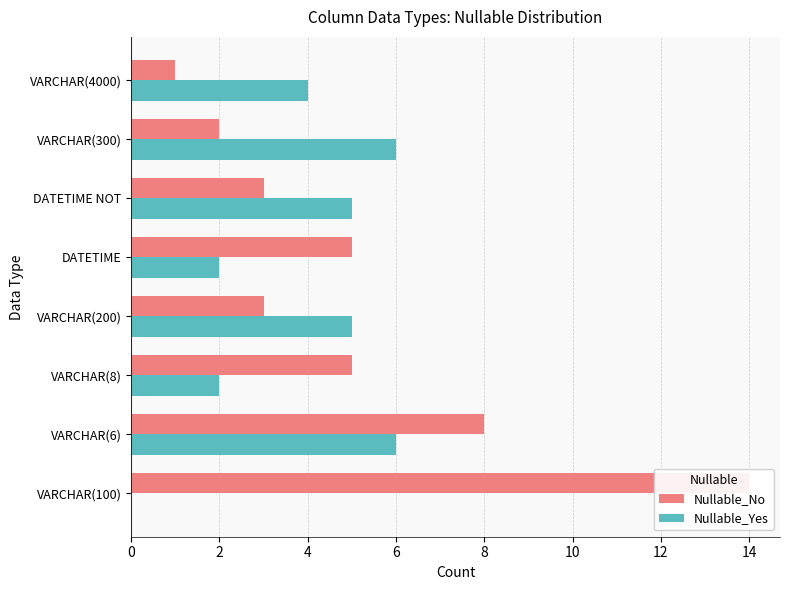

Rank the series at VARCHAR(8) from highest to lowest value.

Nullable_No, Nullable_Yes